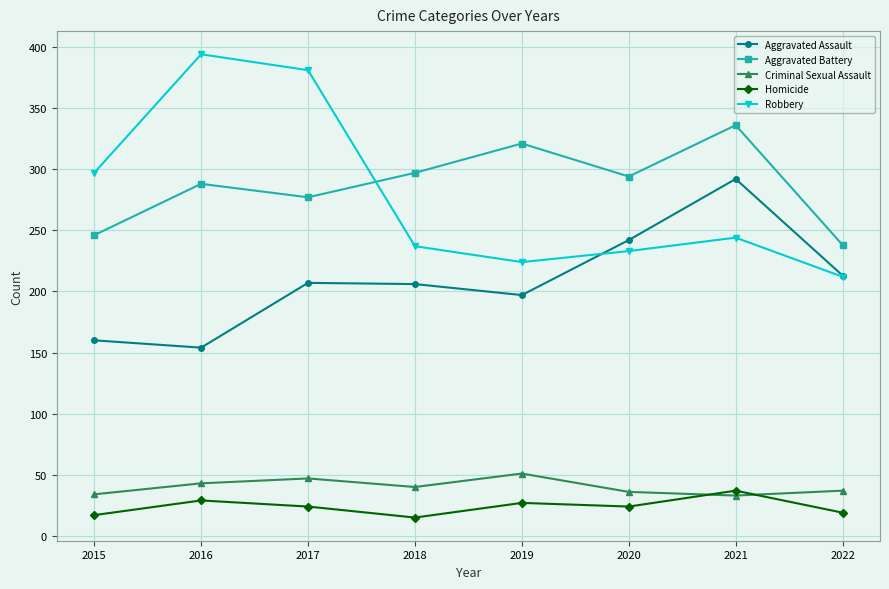

What is the difference between the highest and lowest values at 2016?

365